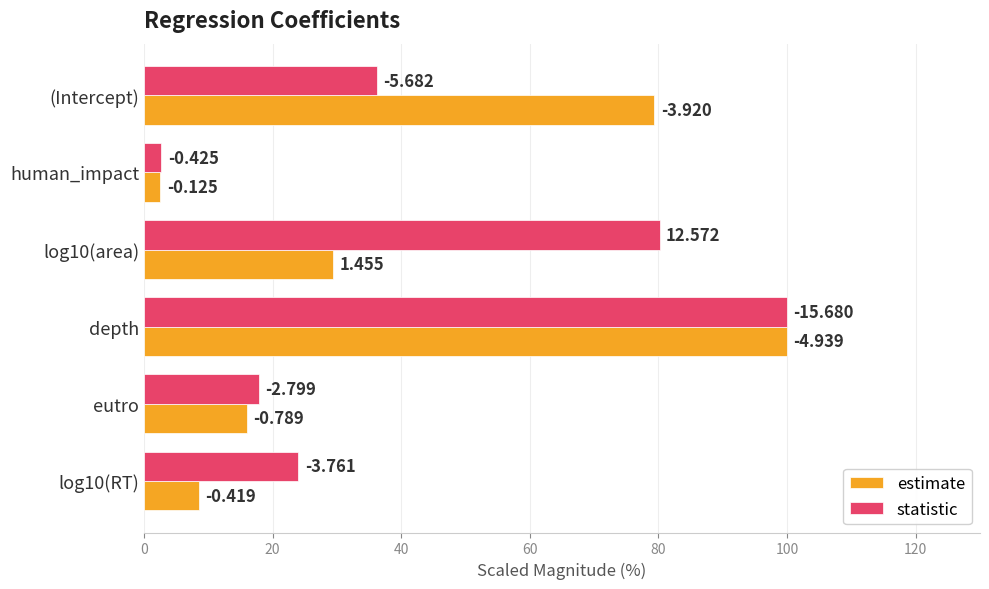

Which series has the largest total across all categories?

statistic